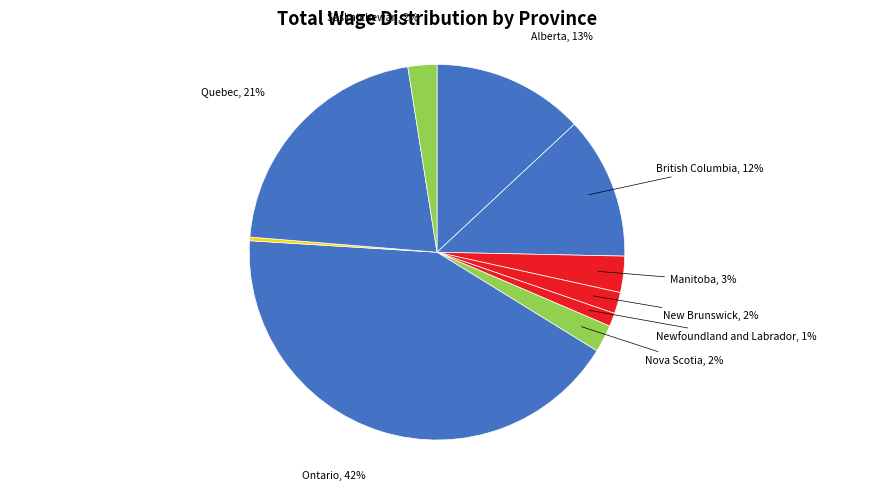

Is there a majority slice in this chart?

No